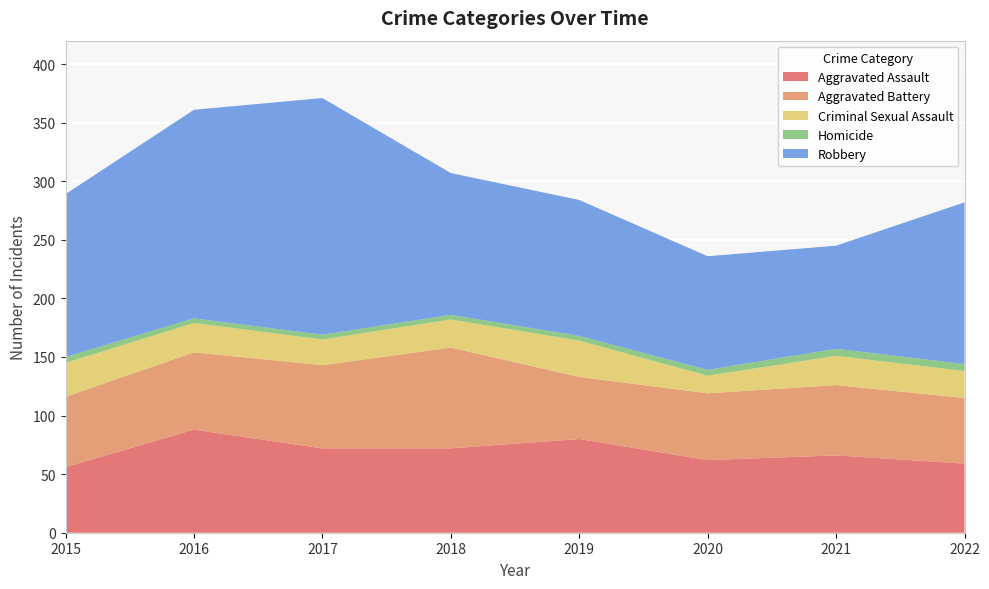

Reading left to right, transcribe all the data shown in this chart.

Aggravated Assault: 56	88	72	72	80	62	66	59
Aggravated Battery: 60	66	71	86	53	57	60	56
Criminal Sexual Assault: 29	25	22	24	31	15	25	23
Homicide: 5	4	4	4	4	5	6	6
Robbery: 139	178	202	121	116	97	88	138